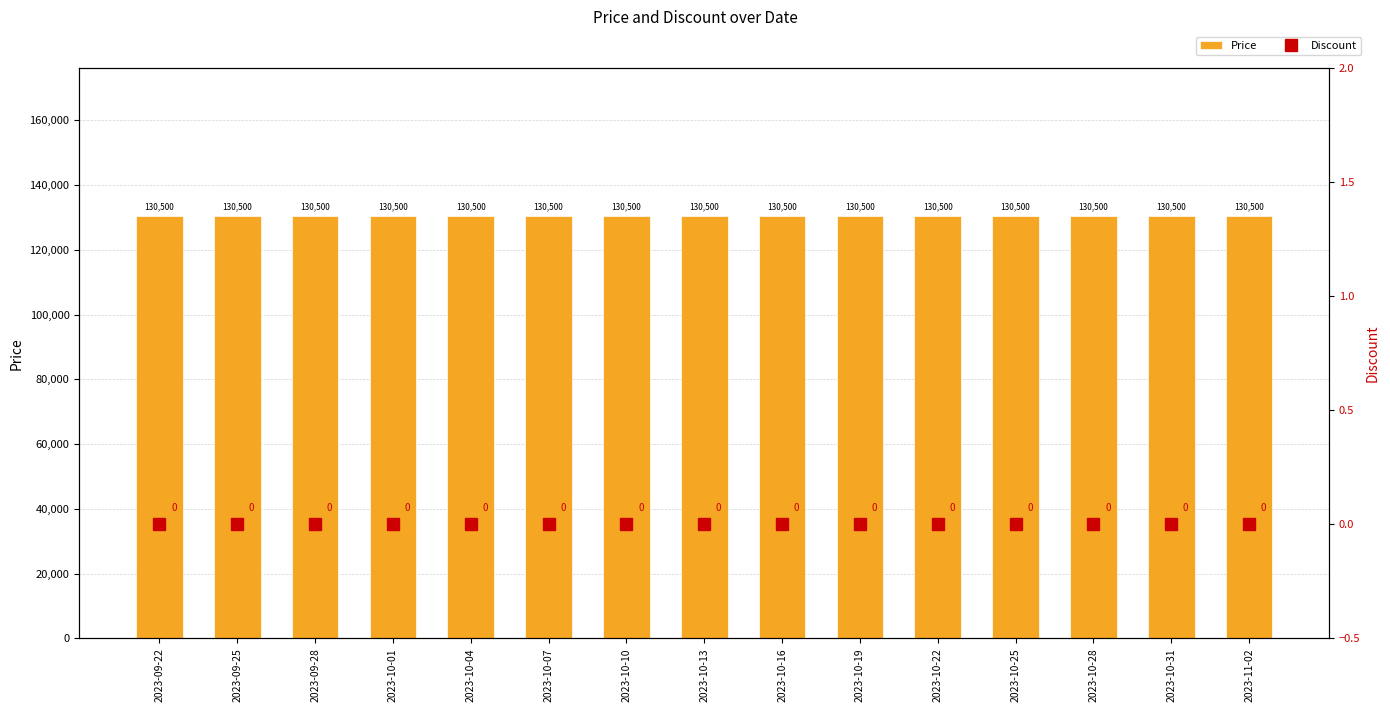

Reading left to right, transcribe all the data shown in this chart.

Price: 130500	130500	130500	130500	130500	130500	130500	130500	130500	130500	130500	130500	130500	130500	130500
Discount: 0	0	0	0	0	0	0	0	0	0	0	0	0	0	0